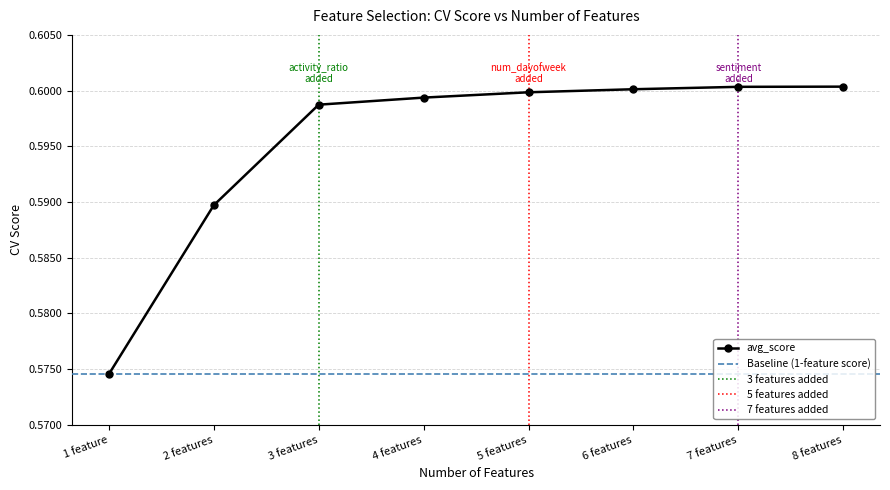

What is the average value?

0.6